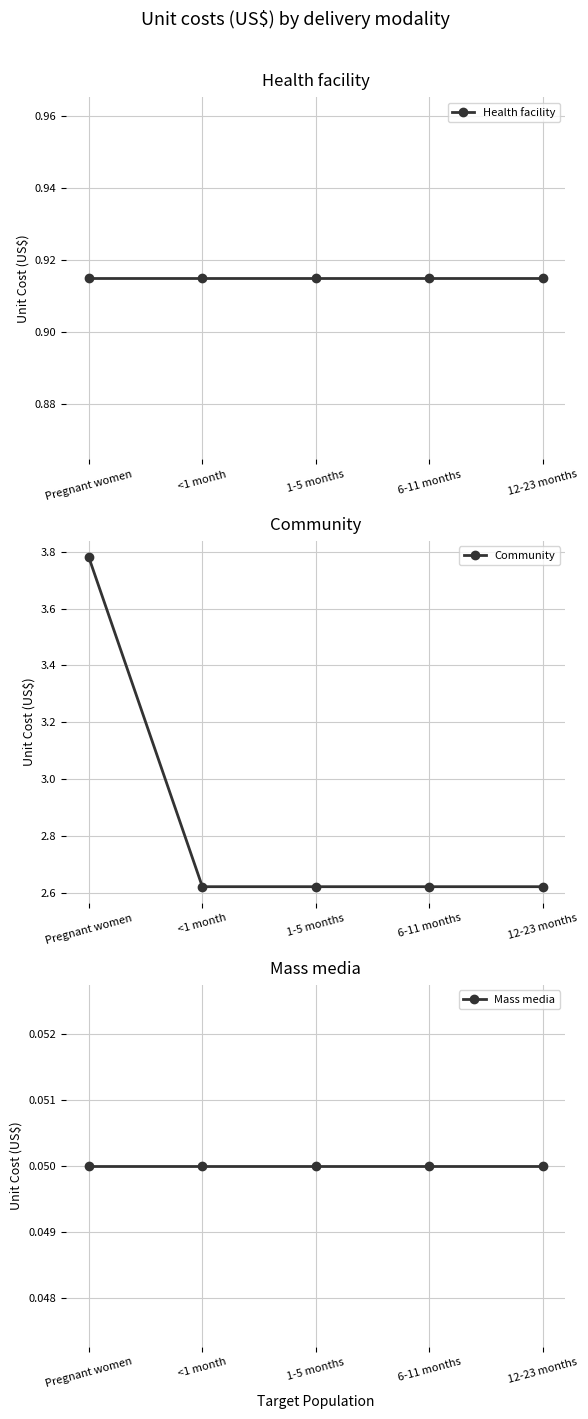

At which label does Community reach its minimum?

<1 month